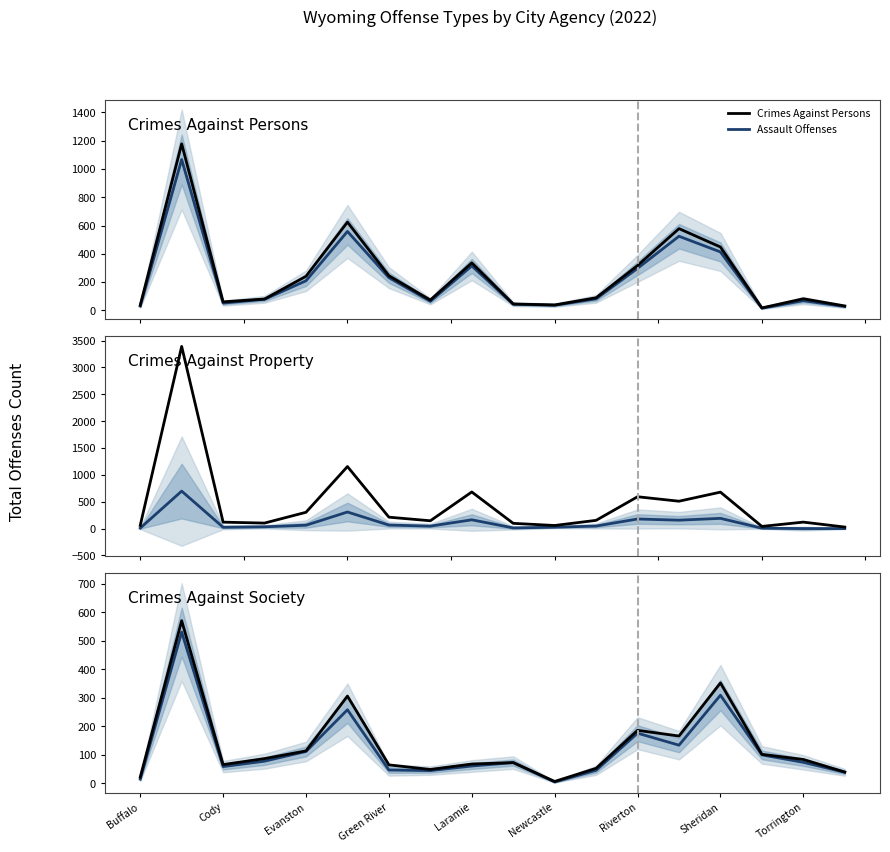

Is it true that Crimes Against Society equals 31 at 11?

False